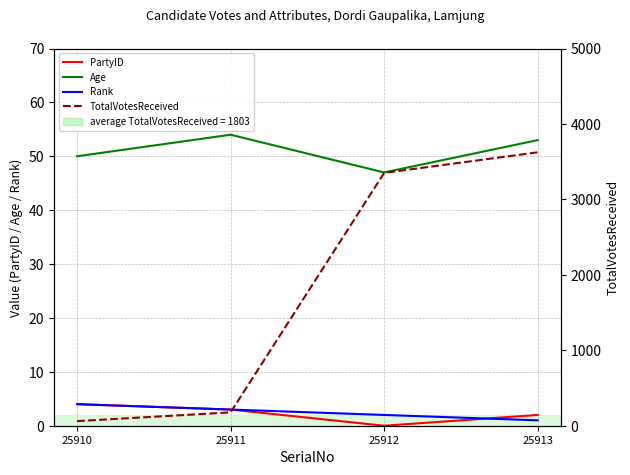

How many lines are shown in the chart?

4